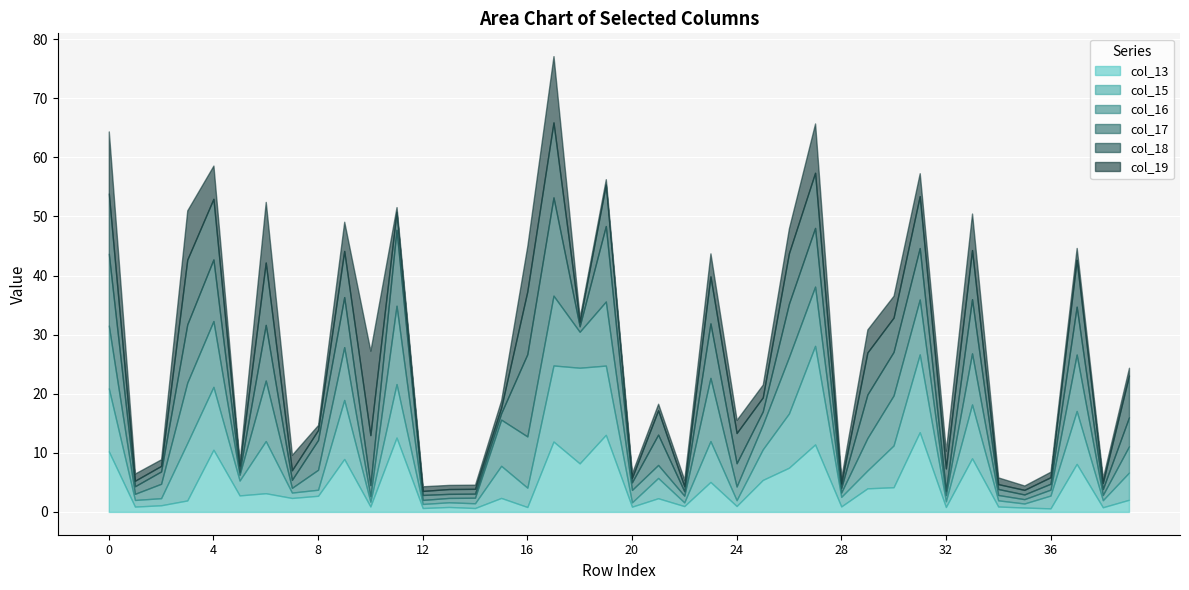

At how many categories does at least one series exceed 8?

18